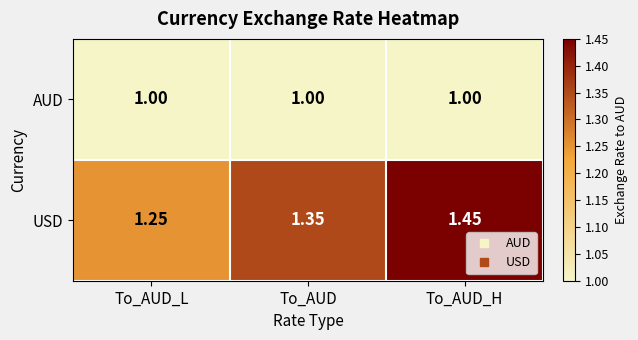

Which category has the highest value across all series?

To_AUD_H